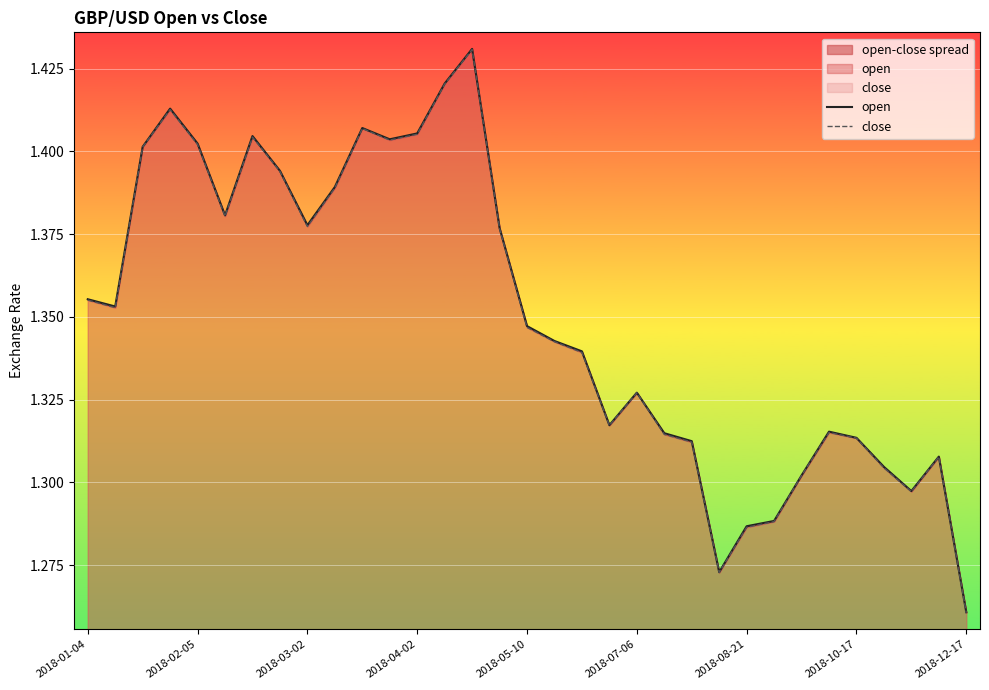

What is the total value across all series at 9?

2.8